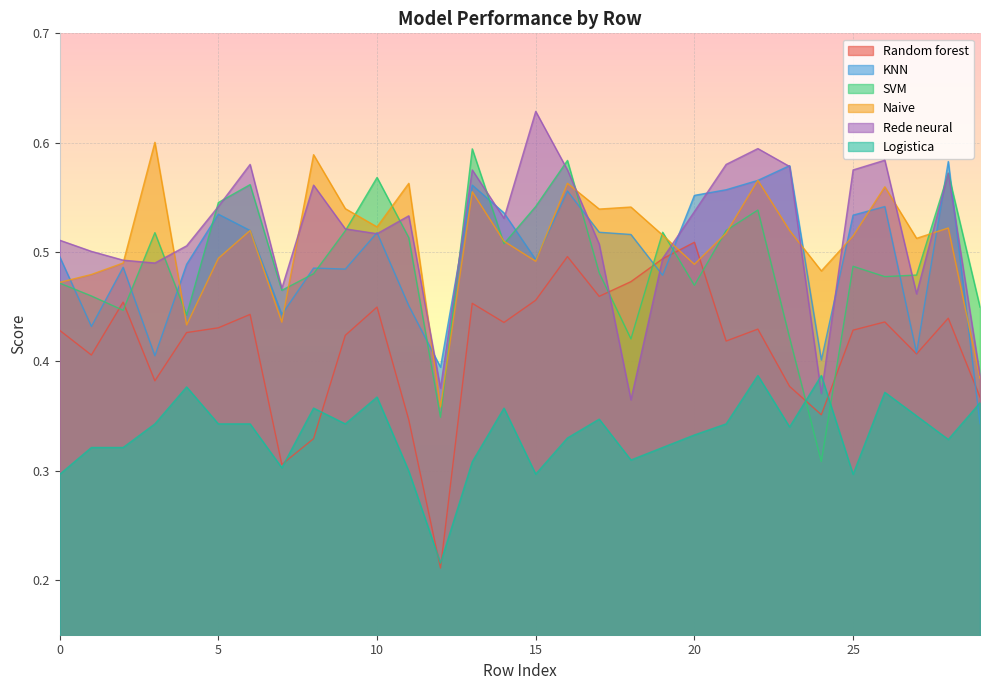

How many categories are shown in the chart?

30